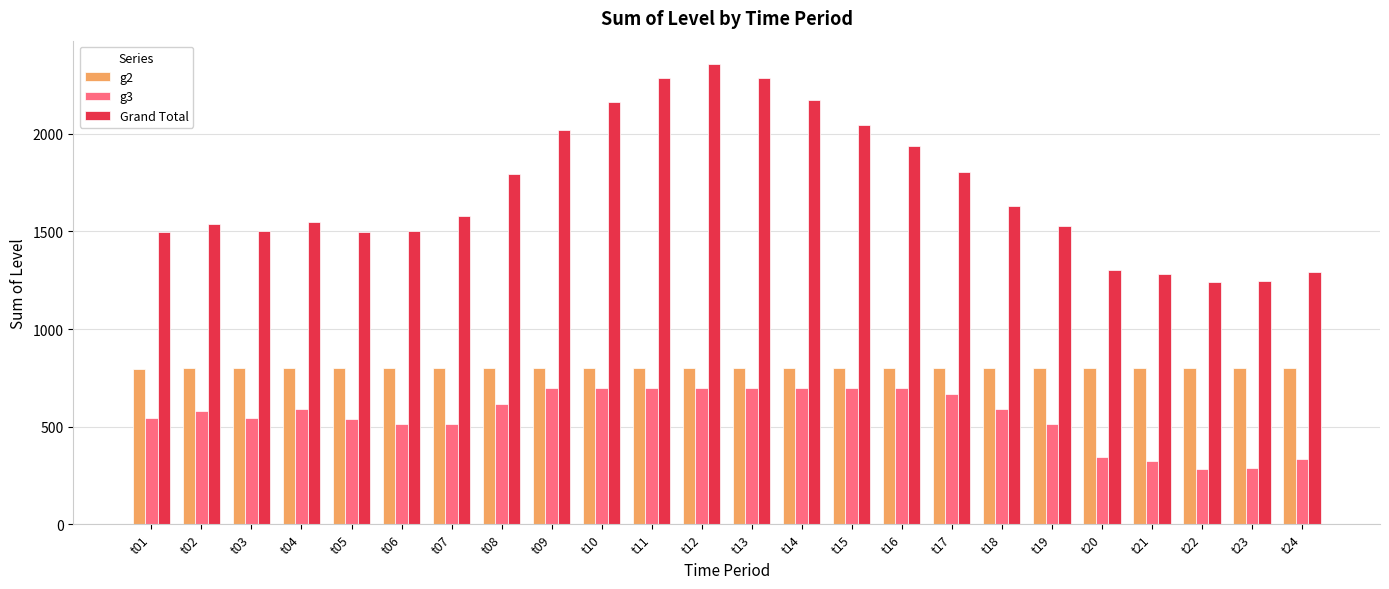

What is the value of the g3 bar at the 17th from the left?

664.8